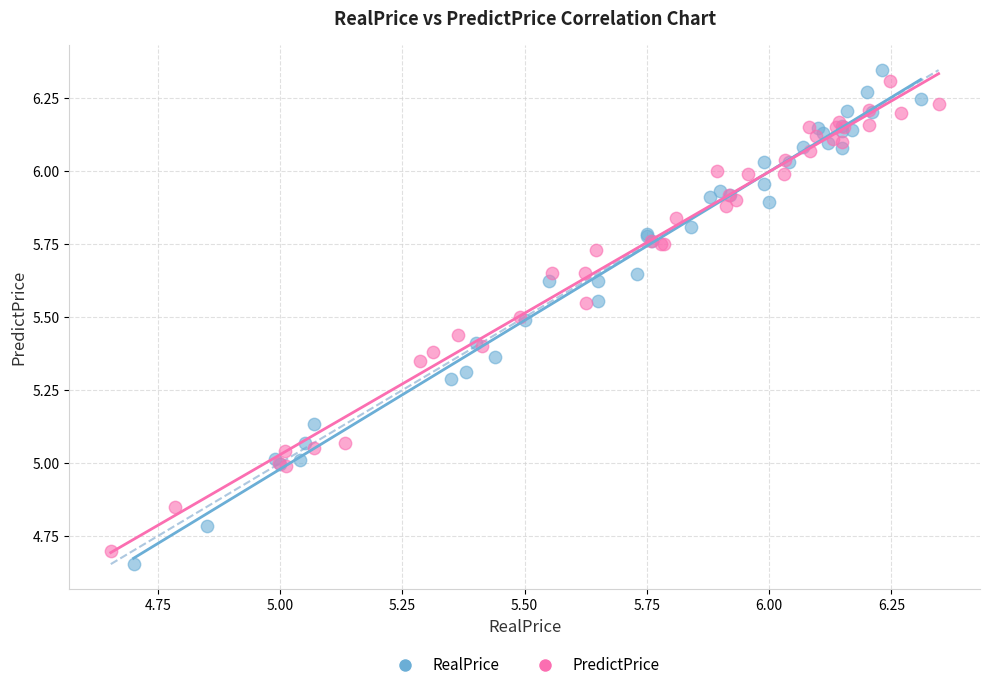

Which series has the largest Y range (max minus min)?

RealPrice